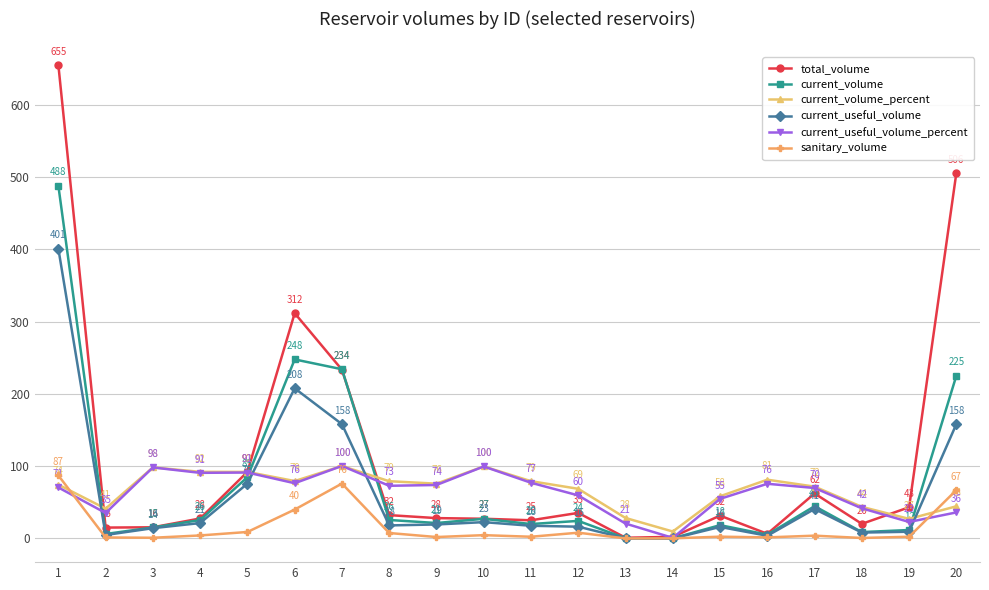

Which category has the lowest value in the current_volume_percent series?

14